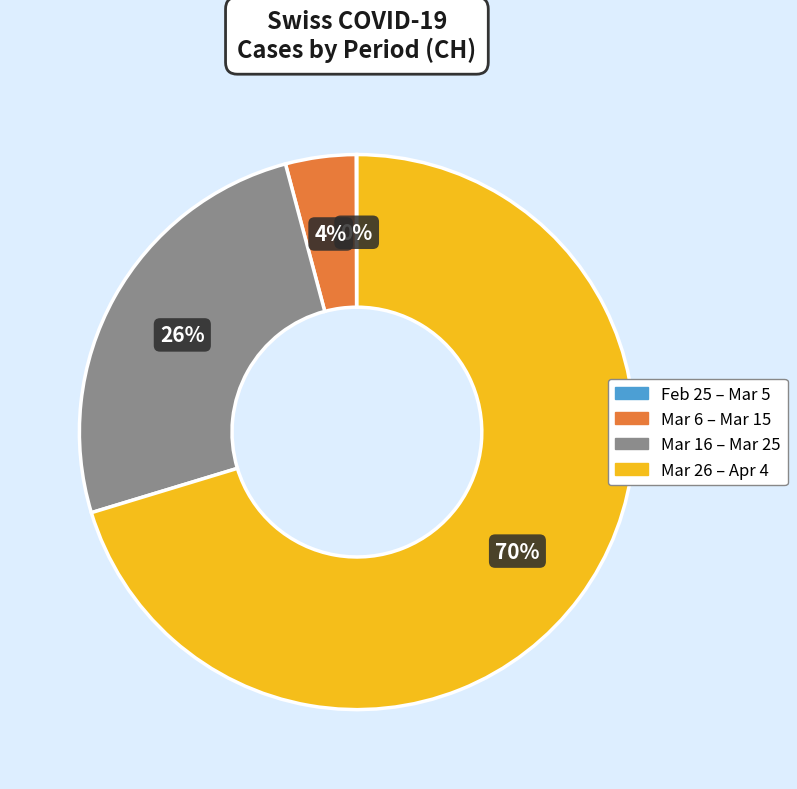

Is there any slice that represents more than half of the pie?

Yes